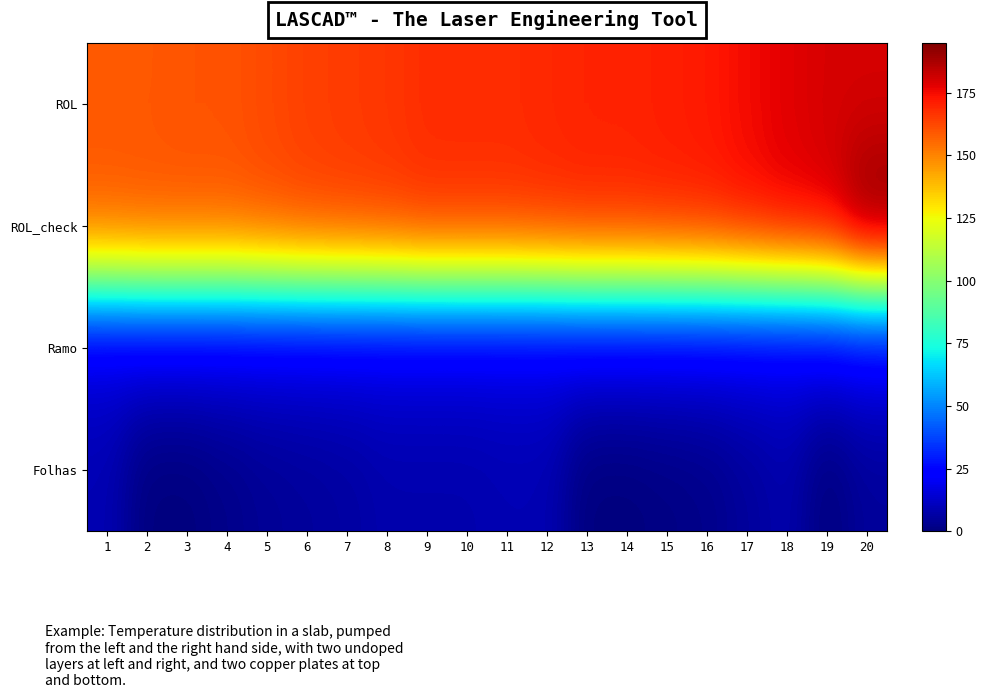

Rank the series by their maximum value, from highest to lowest.

ROL_check, ROL, Ramo, Folhas